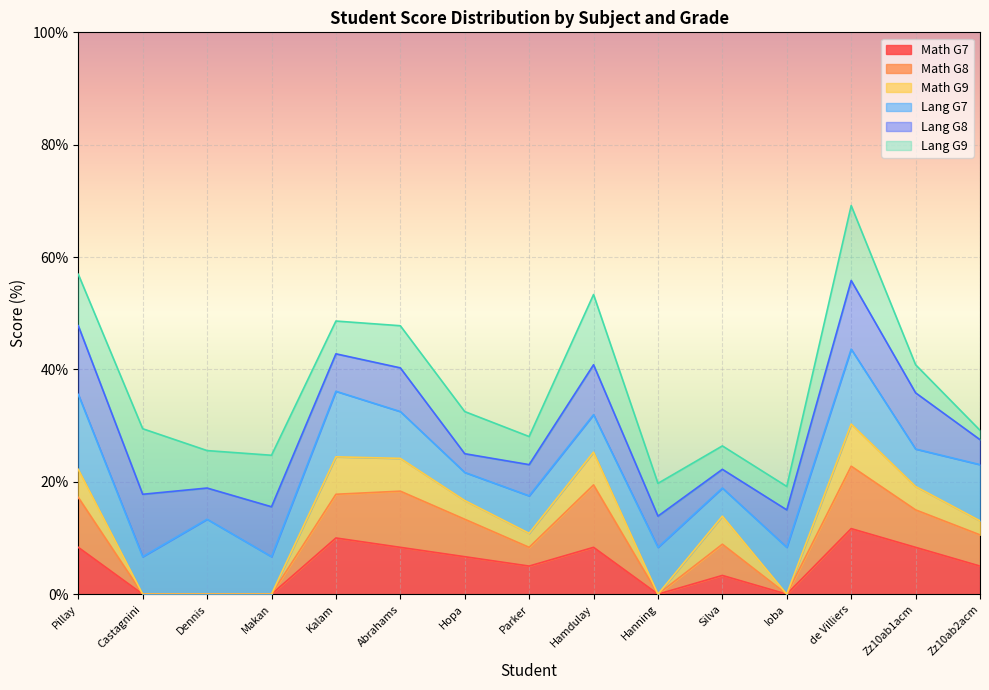

At which category is the sum across all series the highest?

de Villiers